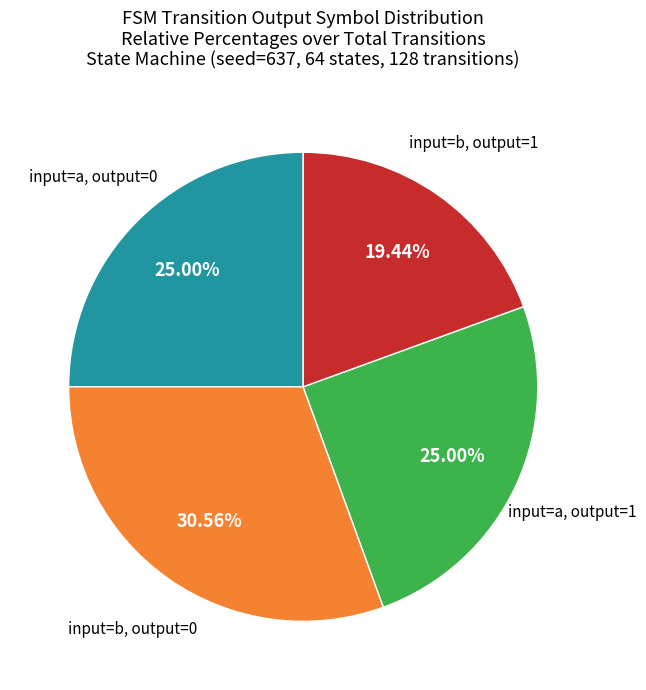

Which slice is the smallest?

input=b, output=1